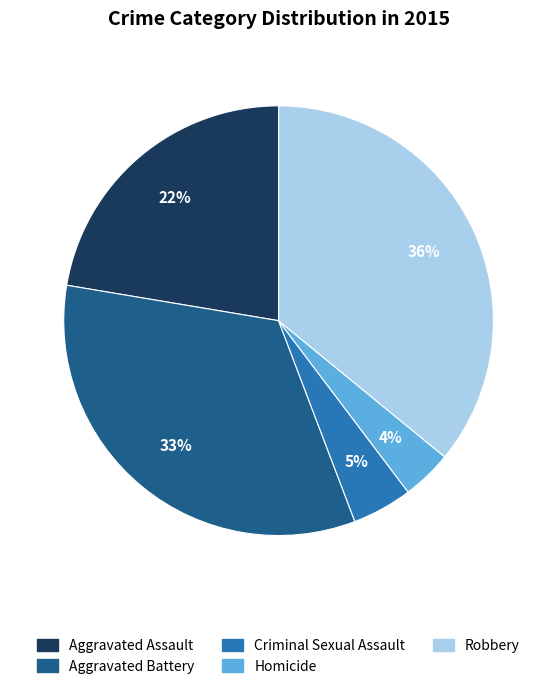

True or false: Aggravated Assault accounts for 14% of the total.

False